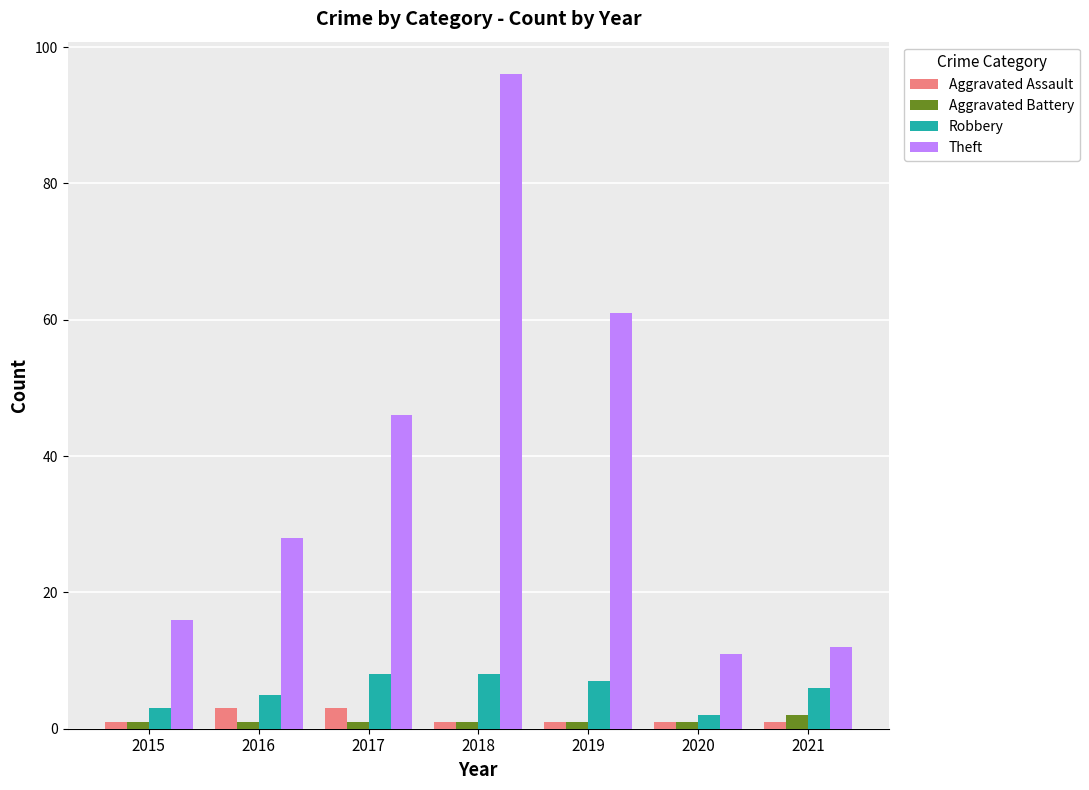

Read the Robbery value at 2020.

2